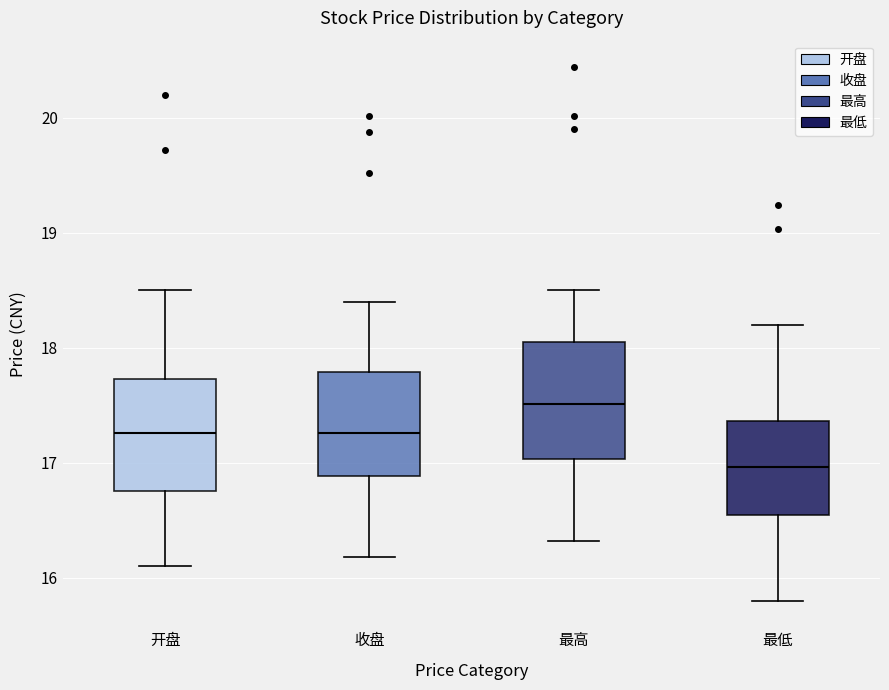

Reading left to right, transcribe this box plot: for each box, give where its median line is, the range the box spans, and where its two whiskers end, as read against the y-axis. The values are not printed on the chart, so give them approximately, as read against the axis.

开盘: median 17.3, box 16.8 to 17.7, whiskers 16.1 to 18.5
收盘: median 17.3, box 16.9 to 17.8, whiskers 16.2 to 18.4
最高: median 17.5, box 17.0 to 18.0, whiskers 16.3 to 18.5
最低: median 17.0, box 16.5 to 17.4, whiskers 15.8 to 18.2